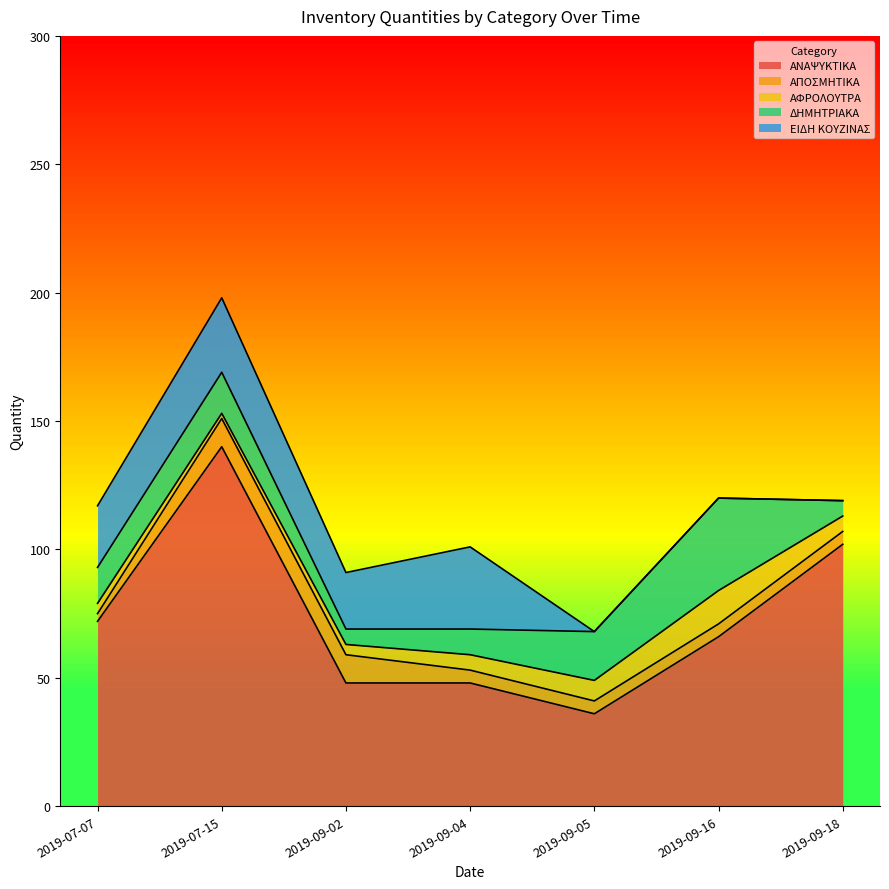

What is the spread (max minus min) of values at 2019-09-02?

44